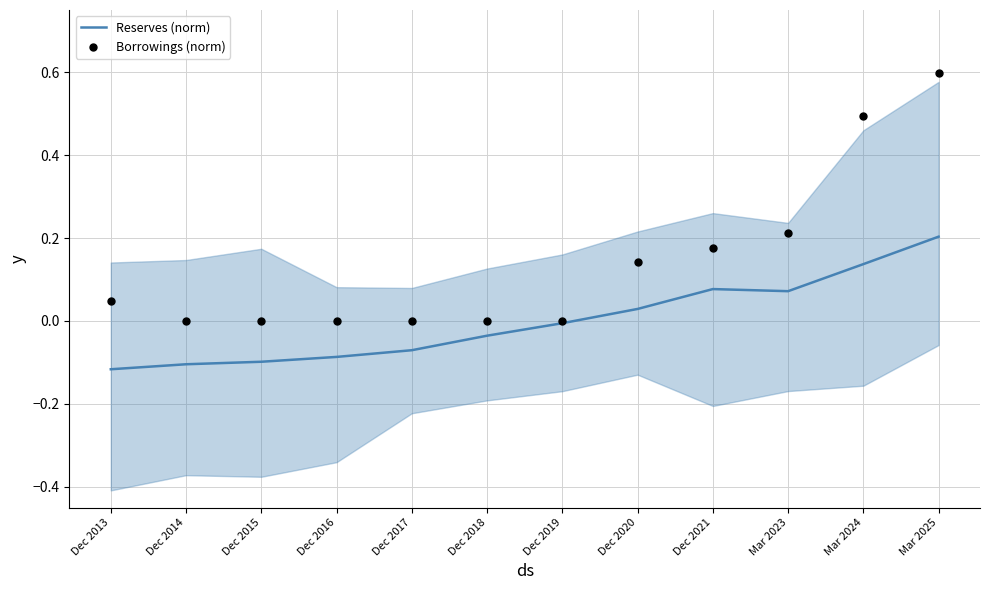

At which category is the sum across all series the highest?

Mar 2025